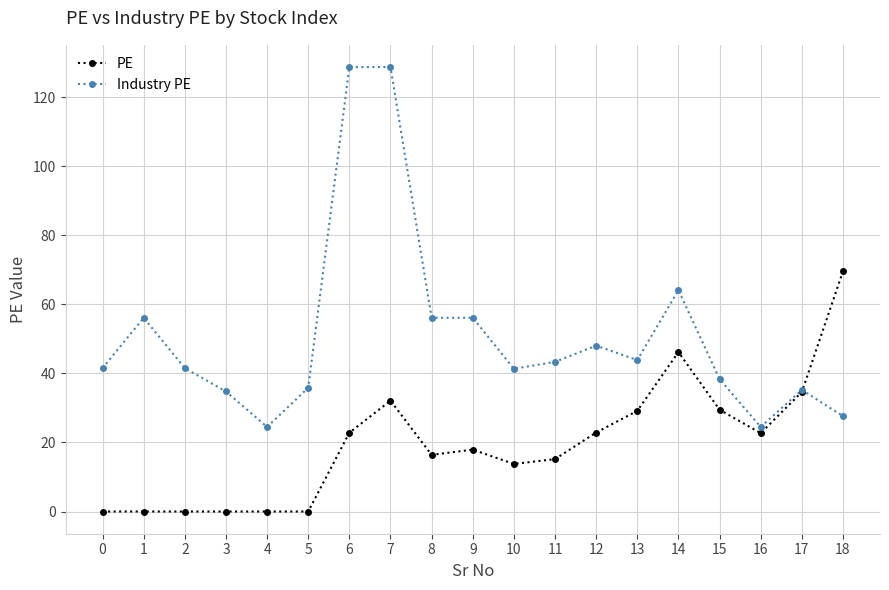

What is the sum of the PE values at 18 and 13?

98.7